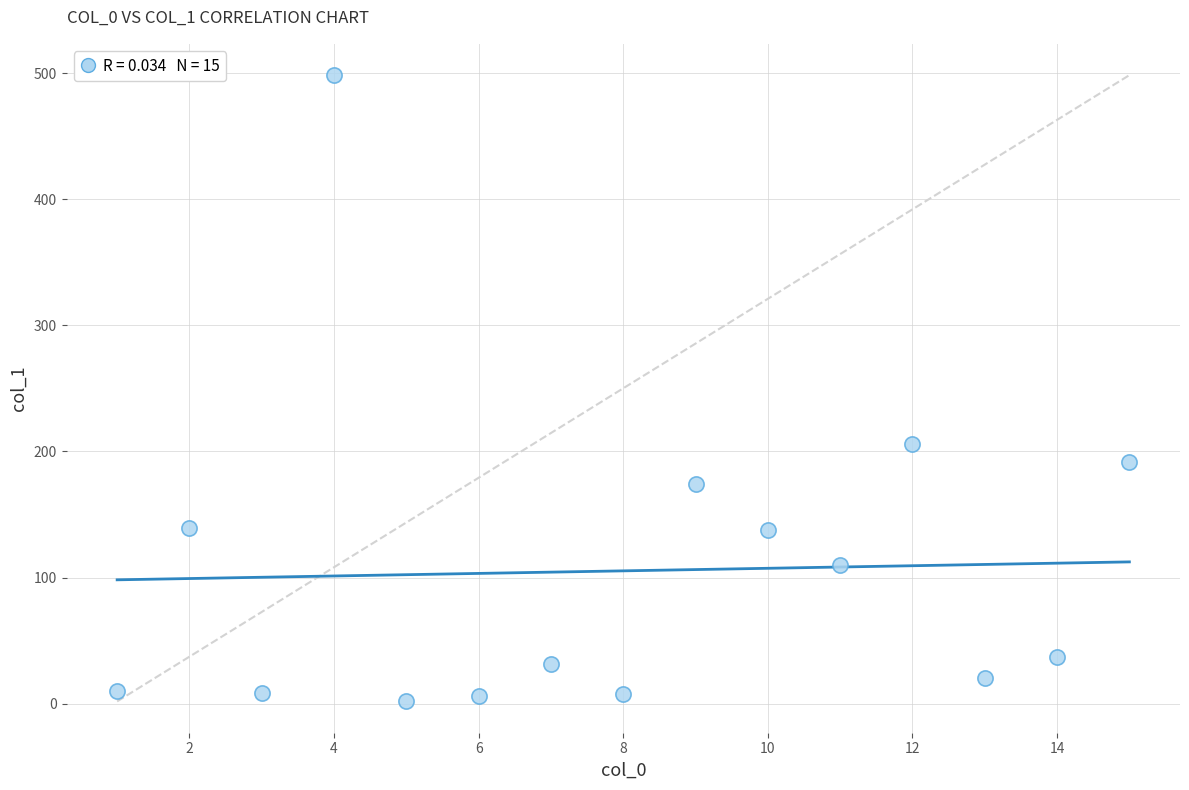

What Y value in the scatter plot is closest to 250?

206.1